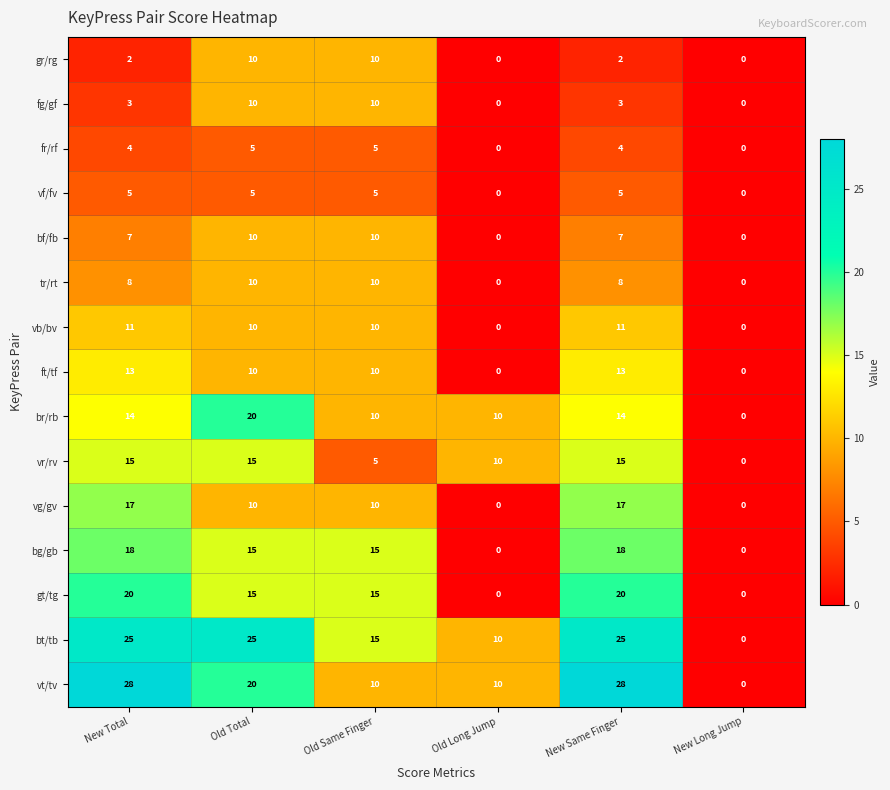

What is the maximum value shown in the chart?

28